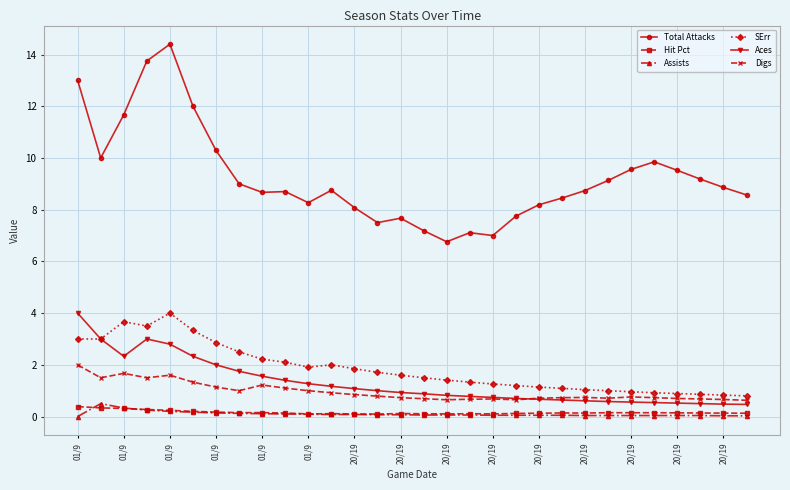

What is the value of the Digs point at the 6th from the left?

1.3